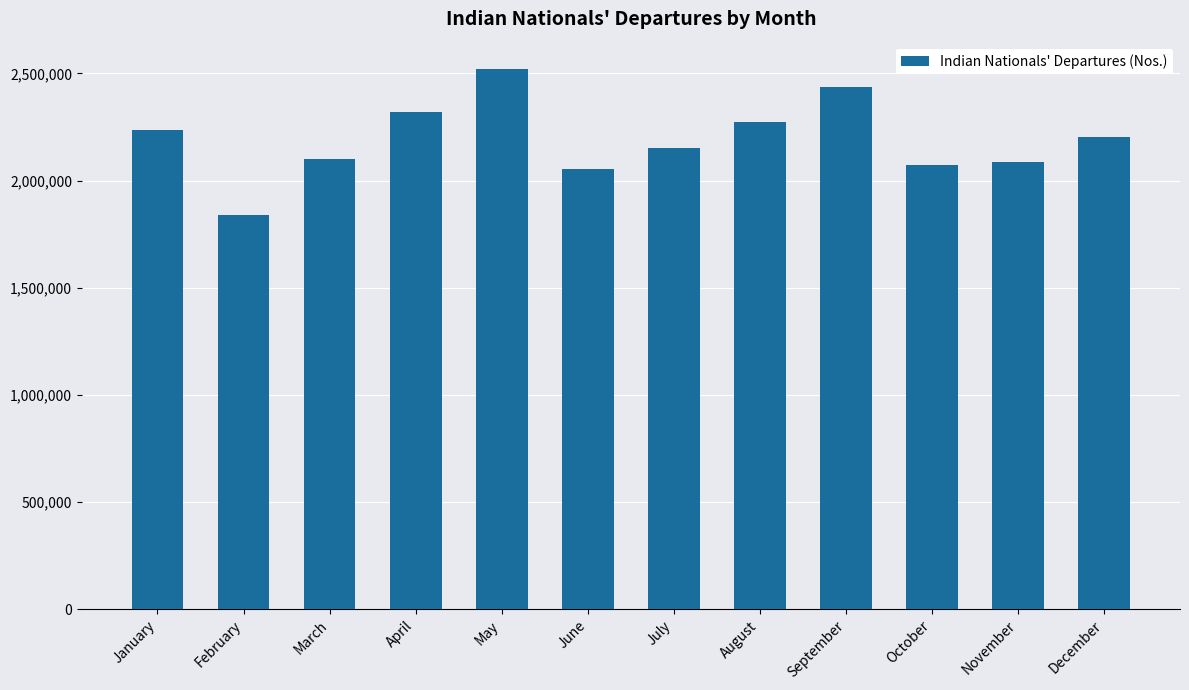

Reading left to right, transcribe all the data shown in this chart.

2238035	1839947	2099266	2321632	2521860	2054526	2150580	2272537	2434217	2074788	2087972	2201124